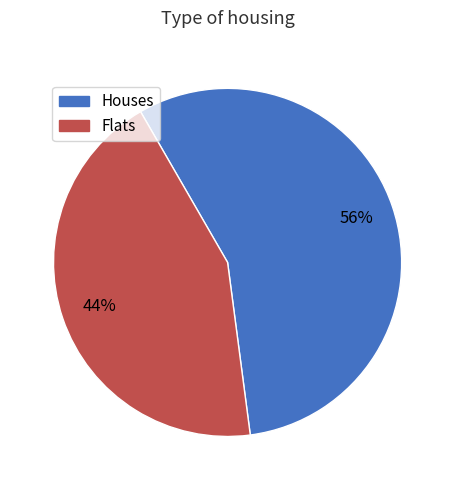

The Houses slice represents 56% of the pie. True or false?

True